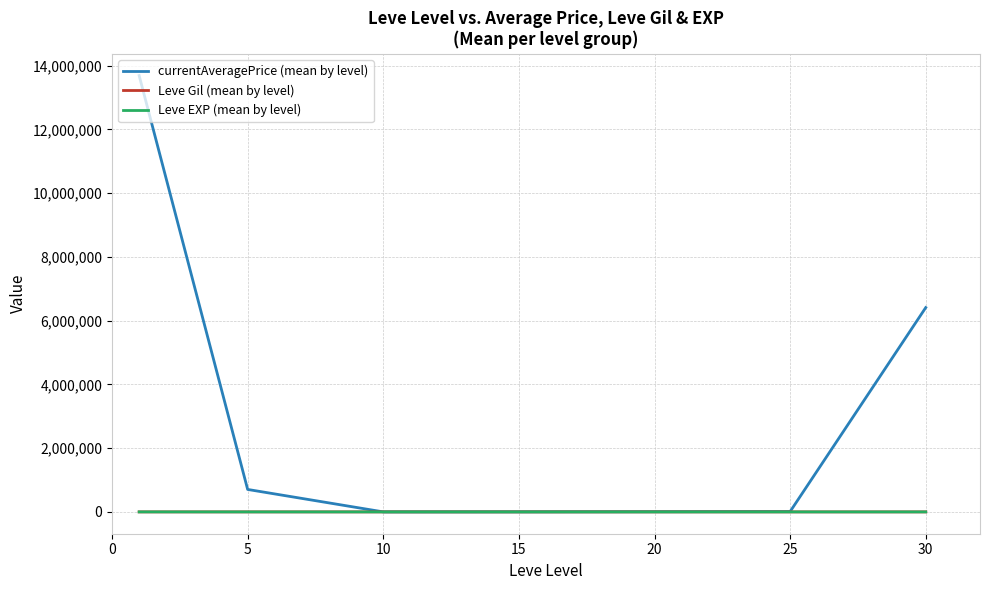

Which series ends up on top after the final intersection of Leve Gil (mean by level) and Leve EXP (mean by level)?

Leve Gil (mean by level)